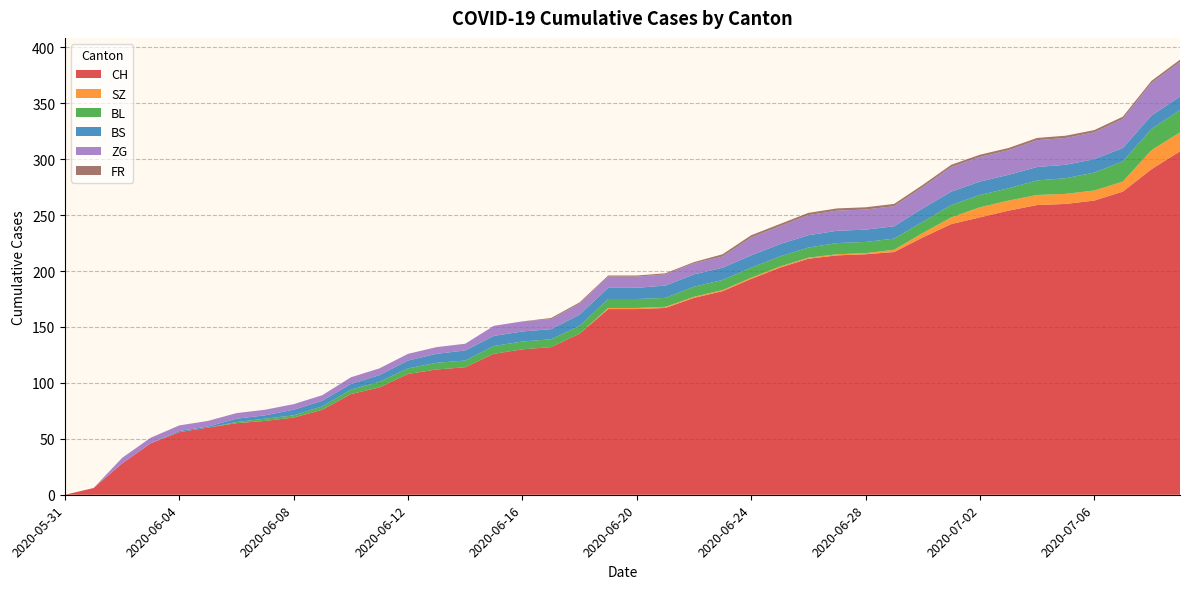

Reading left to right, extract all data points from this chart.

CH: 0	6	28	46	56	60	64	66	69	76	90	96	108	112	114	126	130	132	144	166	166	167	176	182	193	203	211	214	215	217	230	242	248	254	259	260	263	271	291	307
SZ: 0	0	0	0	0	0	0	0	0	0	0	0	0	0	0	0	0	0	0	1	1	1	1	1	1	1	1	1	1	2	4	6	9	9	9	9	9	9	17	17
BL: 0	0	0	0	0	0	1	2	2	3	4	5	5	6	6	7	7	7	7	8	8	8	9	9	9	9	9	10	10	10	10	11	11	11	13	14	16	18	19	20
BS: 0	0	0	0	1	1	3	3	5	5	5	6	7	8	9	9	9	9	10	10	10	11	11	11	11	11	11	11	11	11	12	12	12	12	12	12	12	12	12	12
ZG: 0	0	5	5	5	5	5	5	5	5	6	6	6	6	6	9	9	9	10	10	10	10	10	10	16	16	18	18	18	18	19	22	22	22	24	24	24	26	29	31
FR: 0	0	0	0	0	0	0	0	0	0	0	0	0	0	0	0	0	1	1	1	1	1	1	2	2	2	2	2	2	2	2	2	2	2	2	2	2	2	2	2